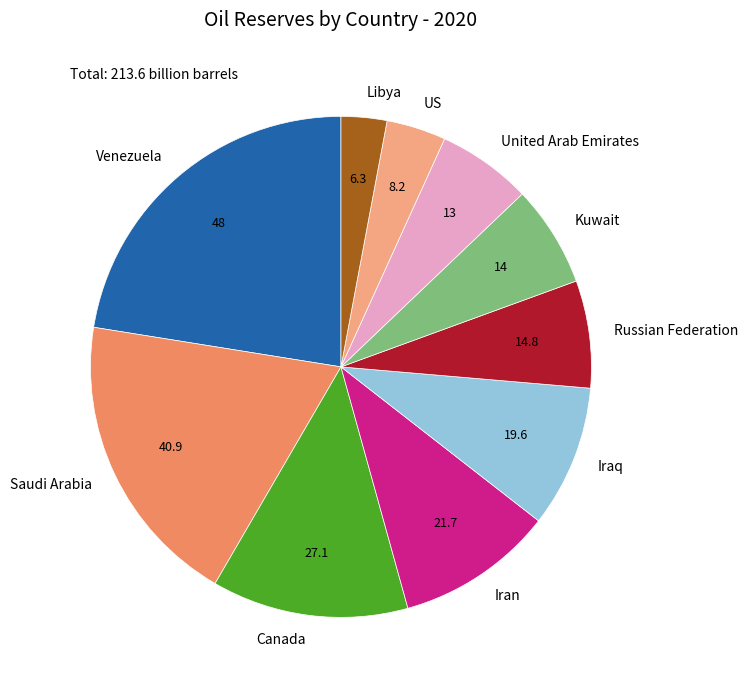

Do Venezuela and United Arab Emirates together represent more than half of the pie?

No